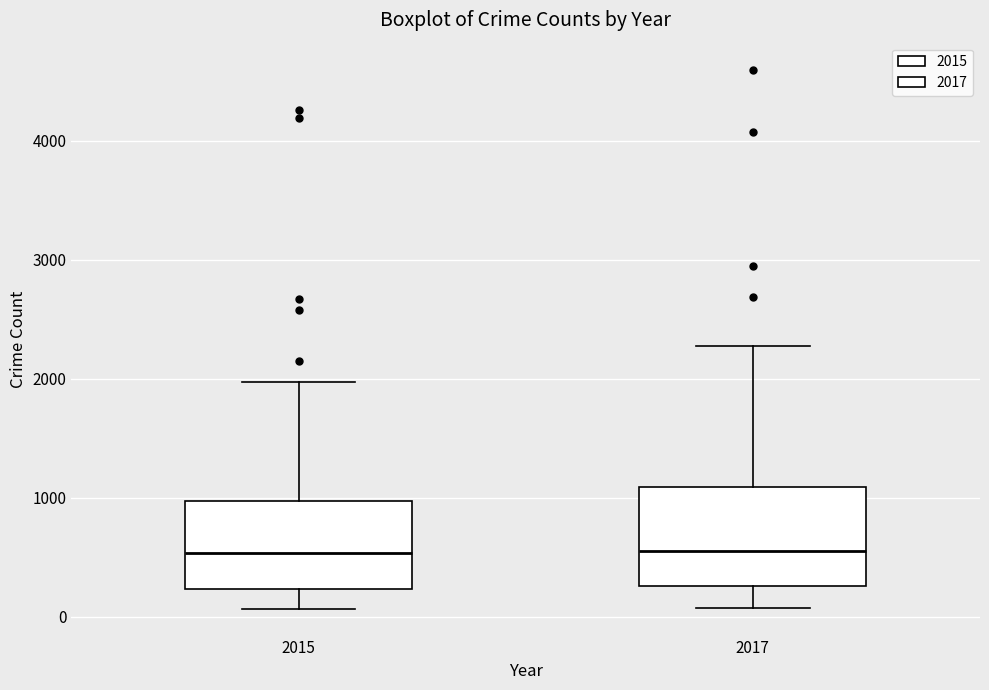

Reading left to right, read every box against the y-axis: the position of its median line, the range the box covers, and the ends of its whiskers. The values are not printed on the chart, so give them approximately, as read against the axis.

2015: median 500, box 200 to 1000, whiskers 100 to 2000
2017: median 600, box 300 to 1100, whiskers 100 to 2300